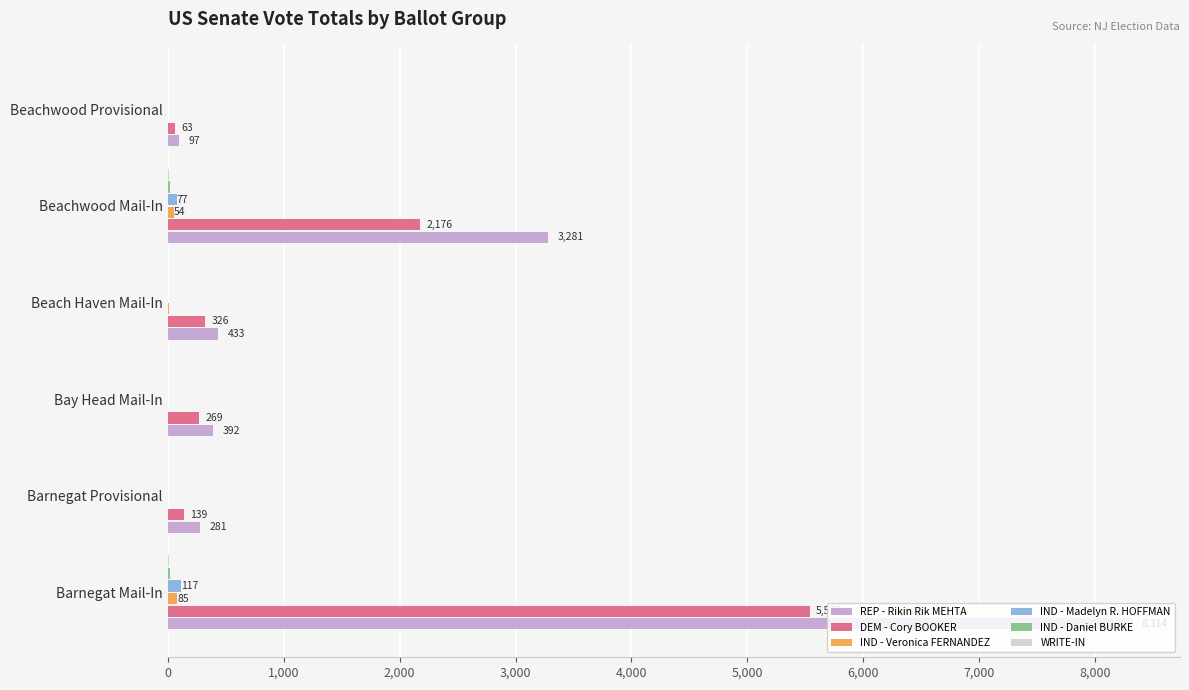

The DEM - Cory BOOKER series shows 269 at Bay Head Mail-In. True or false?

True